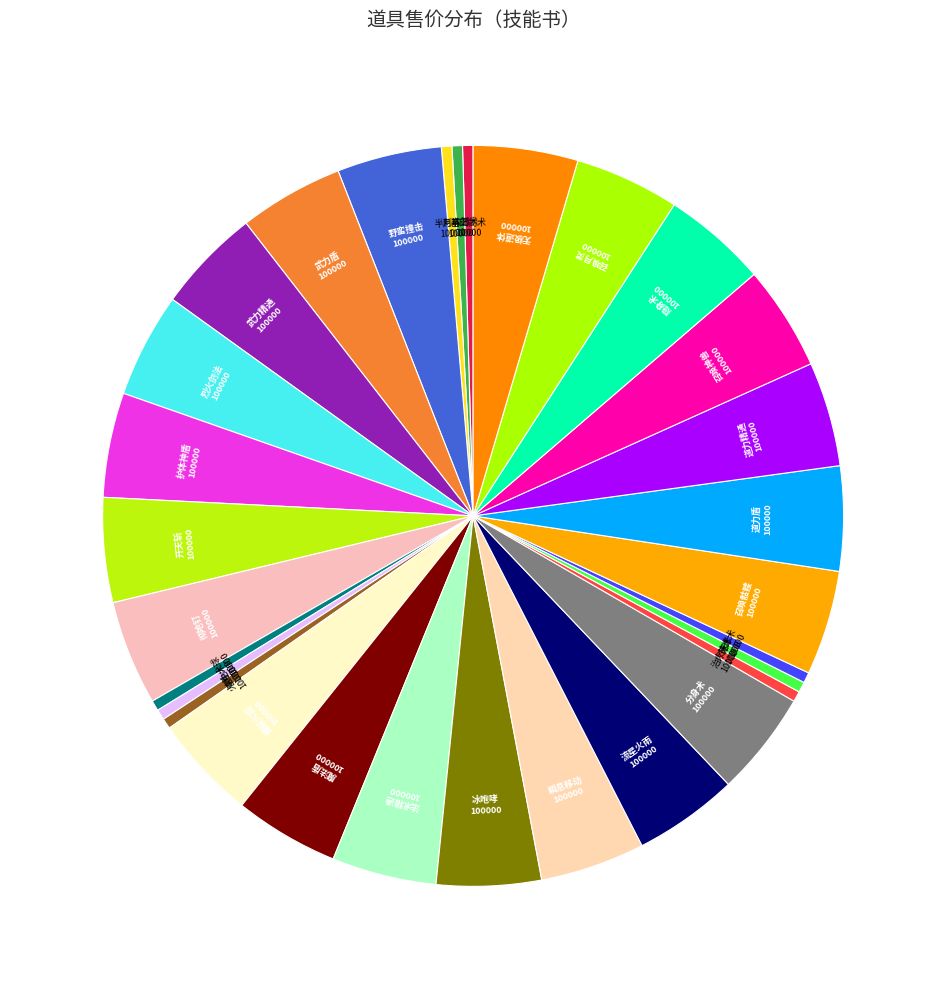

True or false: 刺杀剑术 accounts for 0% of the total.

True